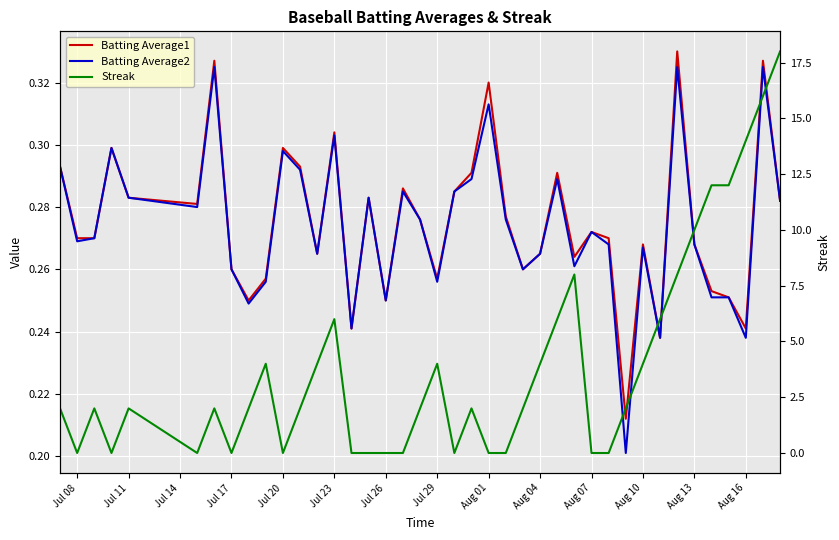

After their last crossing, which series has the higher values: Batting Average2 or Streak?

Streak